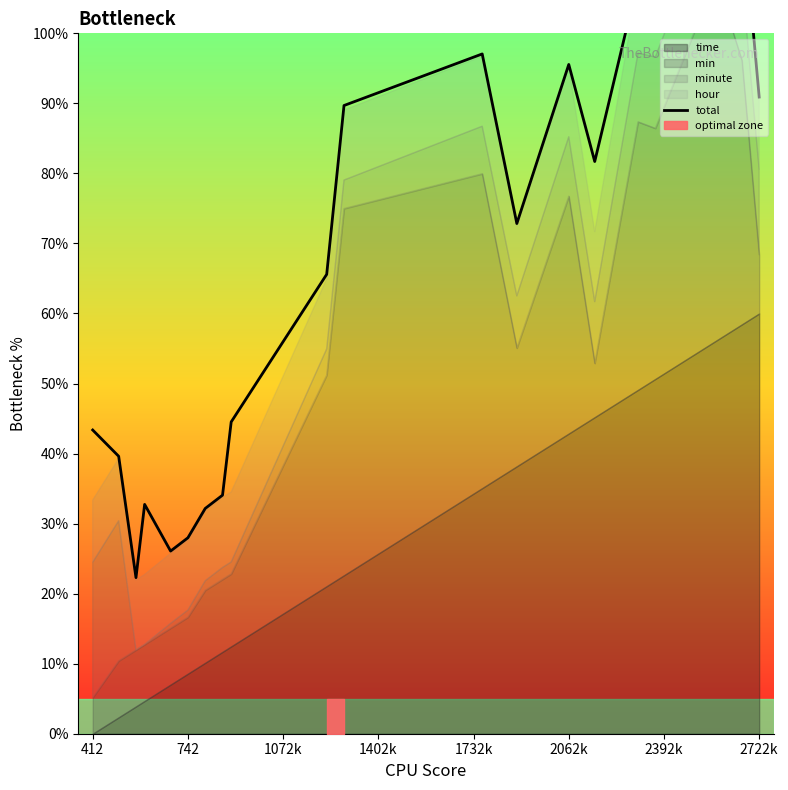

What is the value of the 4th point from the left?

32.7